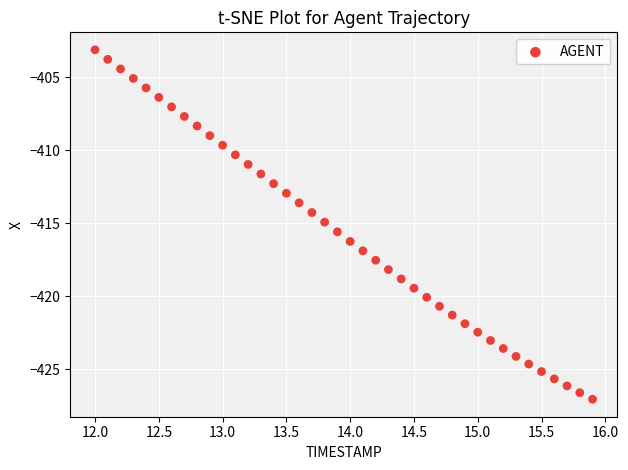

What is the range of X values (max minus min)?

3.9